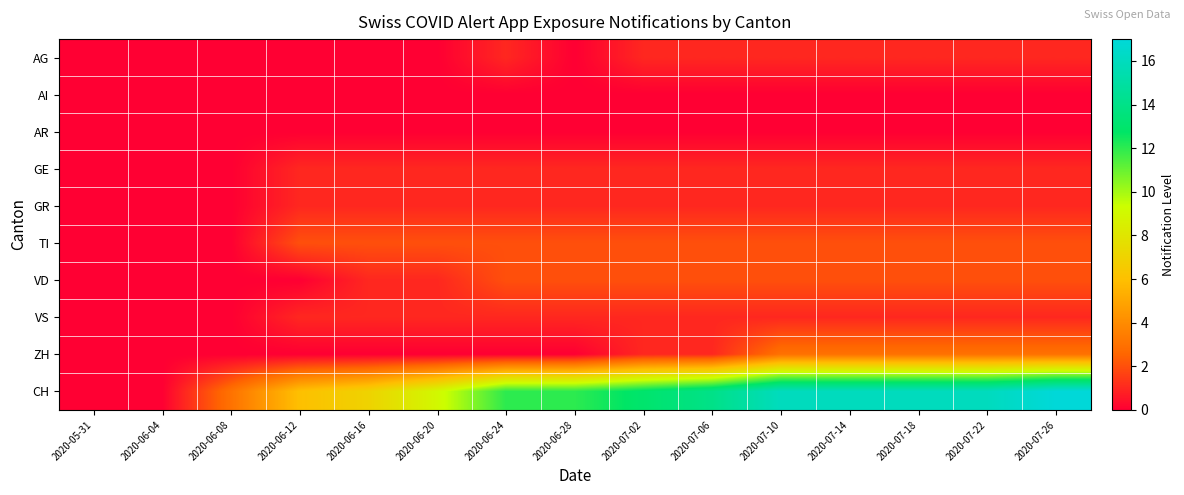

How many data points does each series have?

15